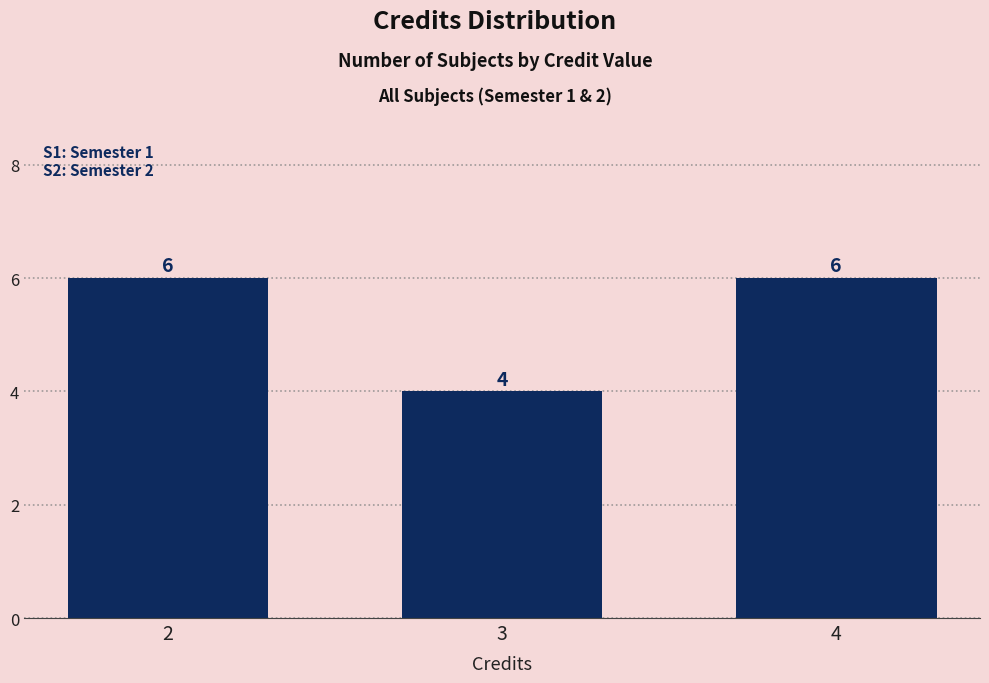

What is the value of the 1st bar from the left?

6